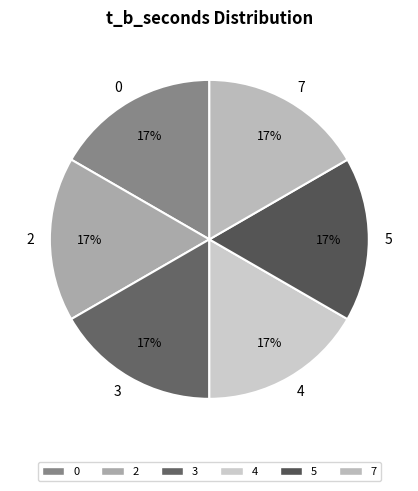

The 3 slice represents 17% of the pie. True or false?

True